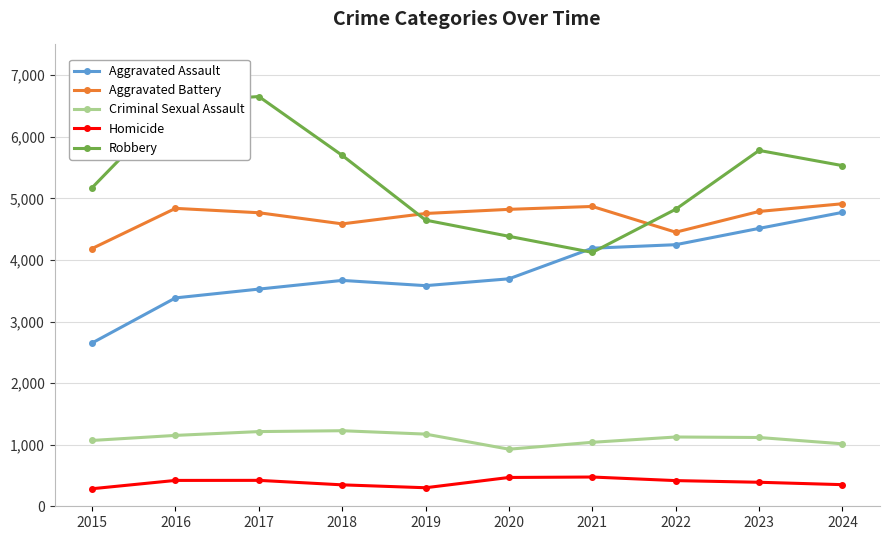

What is the difference between the highest and lowest values at 2015?

4889